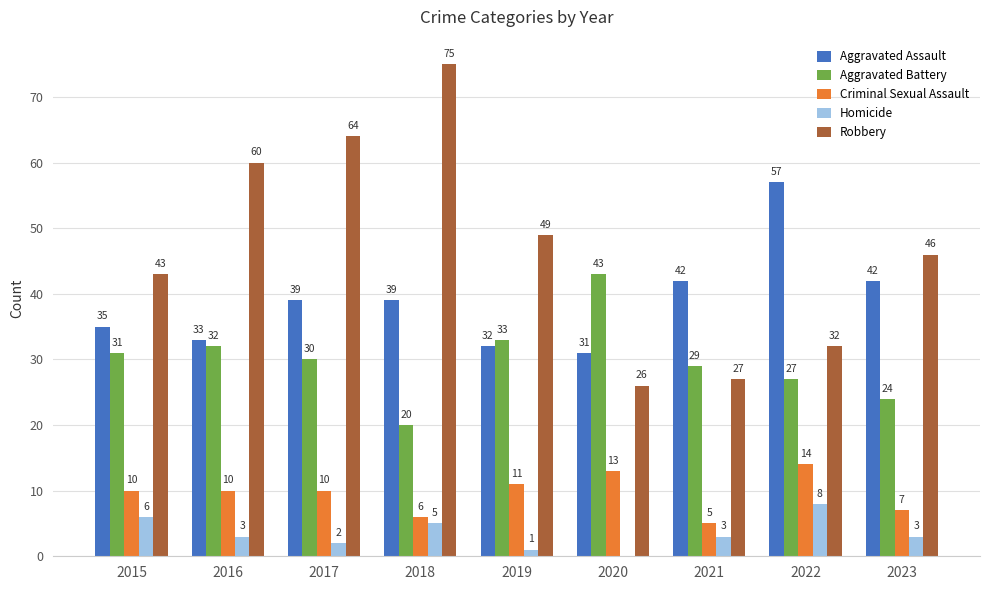

Reading right to left, transcribe all the data shown in this chart.

Aggravated Assault: 2023=42	2022=57	2021=42	2020=31	2019=32	2018=39	2017=39	2016=33	2015=35
Aggravated Battery: 2023=24	2022=27	2021=29	2020=43	2019=33	2018=20	2017=30	2016=32	2015=31
Criminal Sexual Assault: 2023=7	2022=14	2021=5	2020=13	2019=11	2018=6	2017=10	2016=10	2015=10
Homicide: 2023=3	2022=8	2021=3	2020=0	2019=1	2018=5	2017=2	2016=3	2015=6
Robbery: 2023=46	2022=32	2021=27	2020=26	2019=49	2018=75	2017=64	2016=60	2015=43